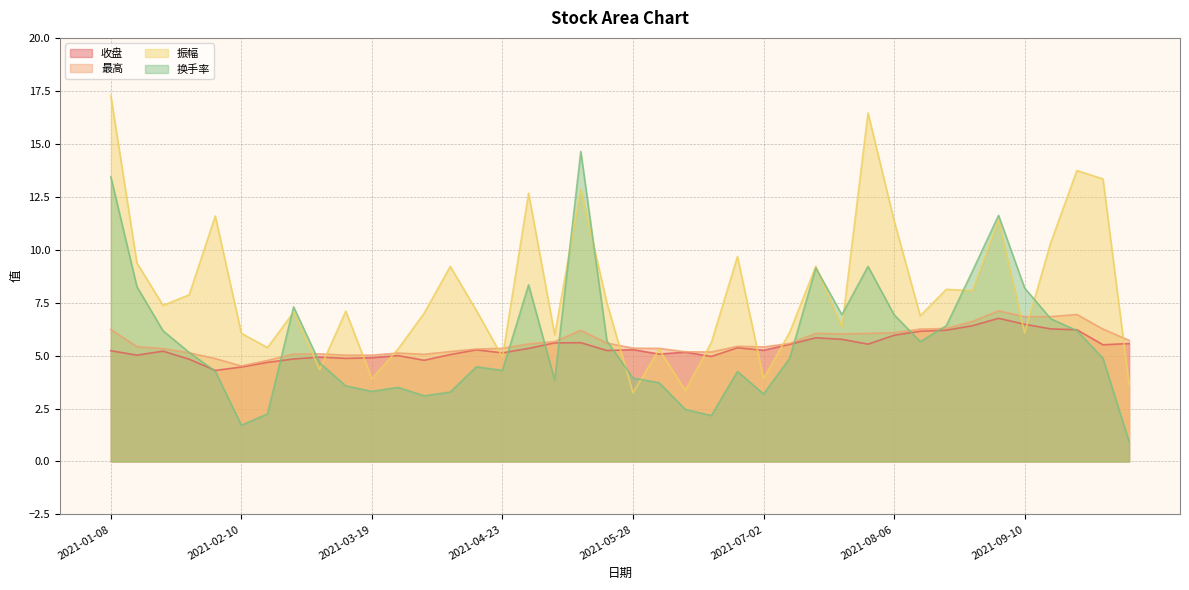

Which label corresponds to the largest value in the chart?

2021-01-08